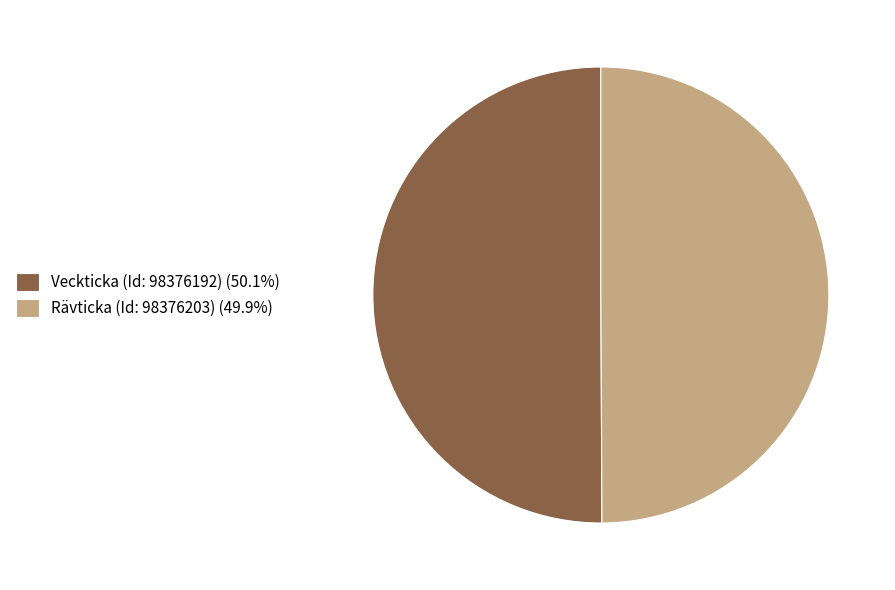

Approximately how many times larger is the value at Rävticka (Id: 98376203) (49.9%) compared to Veckticka (Id: 98376192) (50.1%)?

1.0